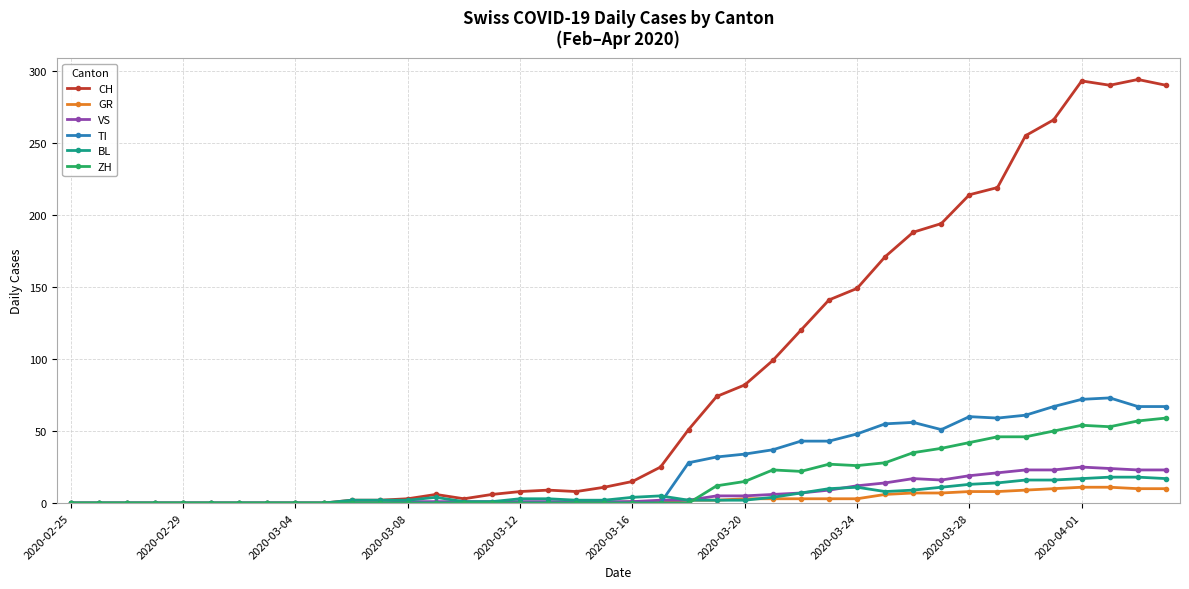

Which series has the widest spread of values?

CH